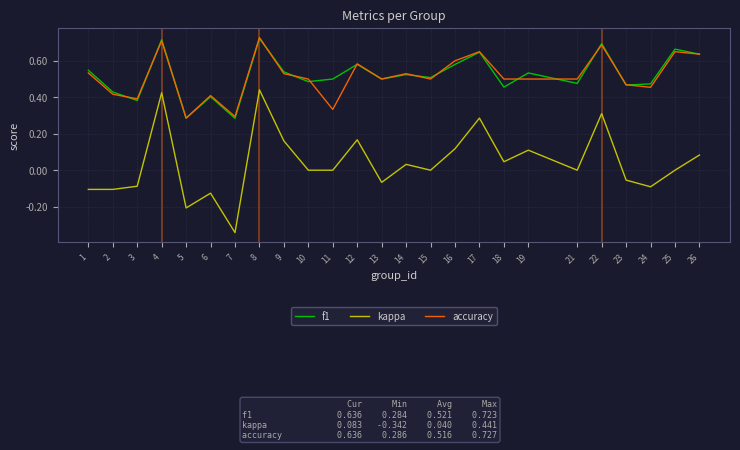

Which series changed the most between 7 and 22?

kappa